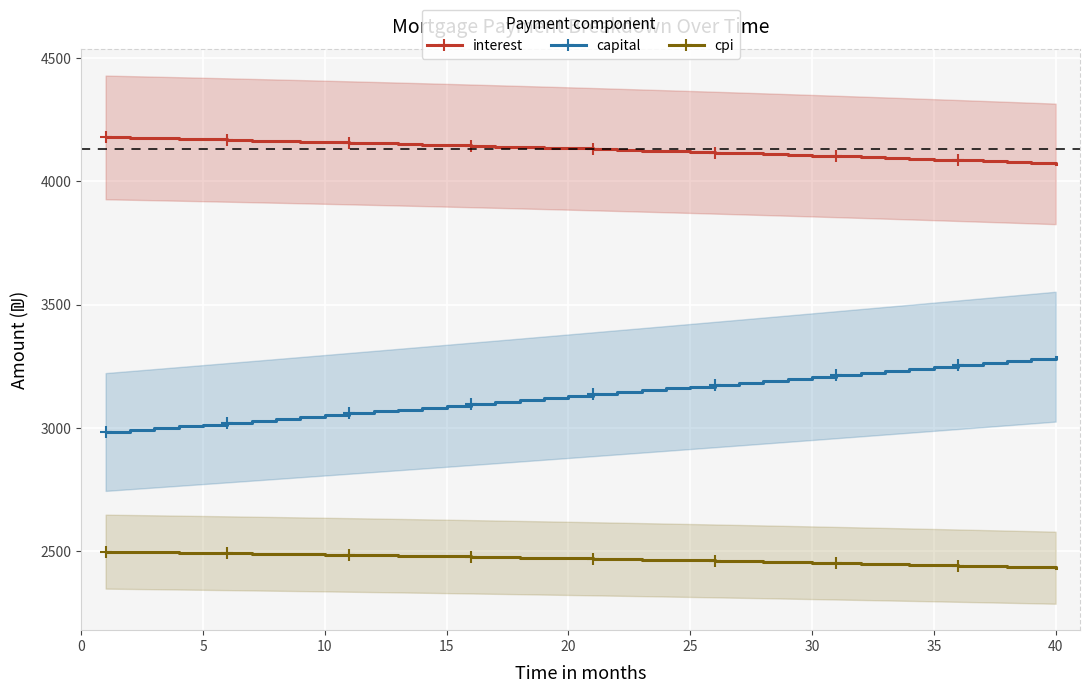

Count the number of categories in the chart.

40